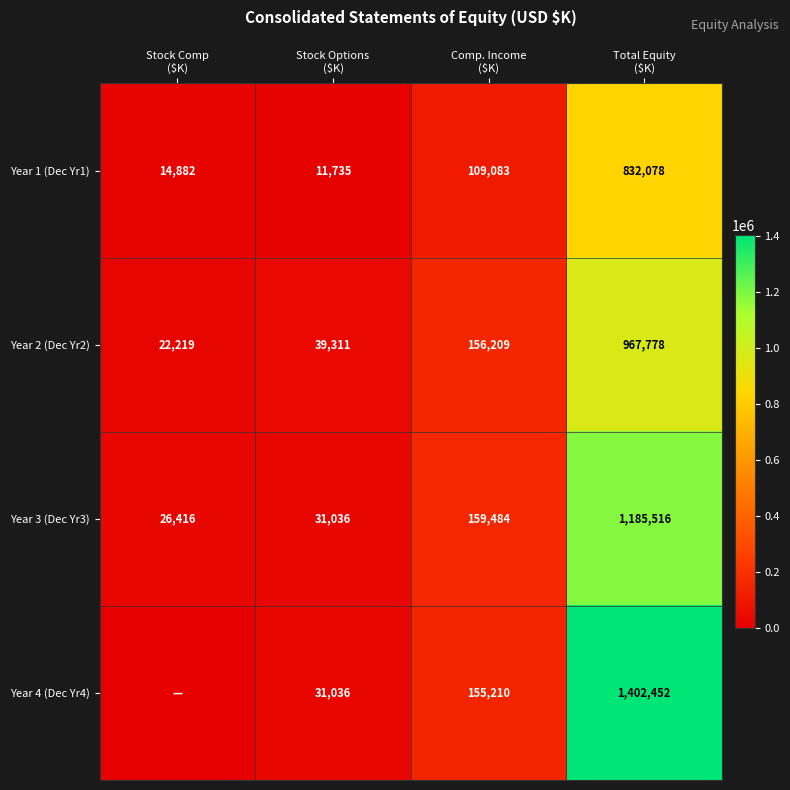

Which category has the lowest value across all series?

Stock Comp
($K)